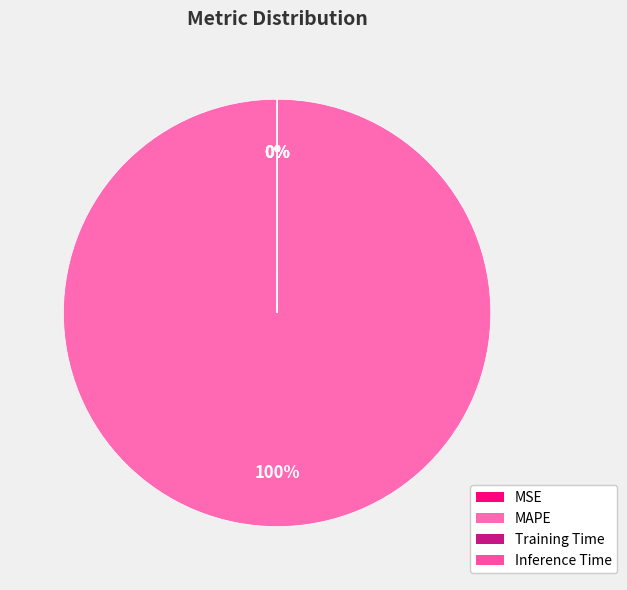

Is there a majority slice in this chart?

Yes